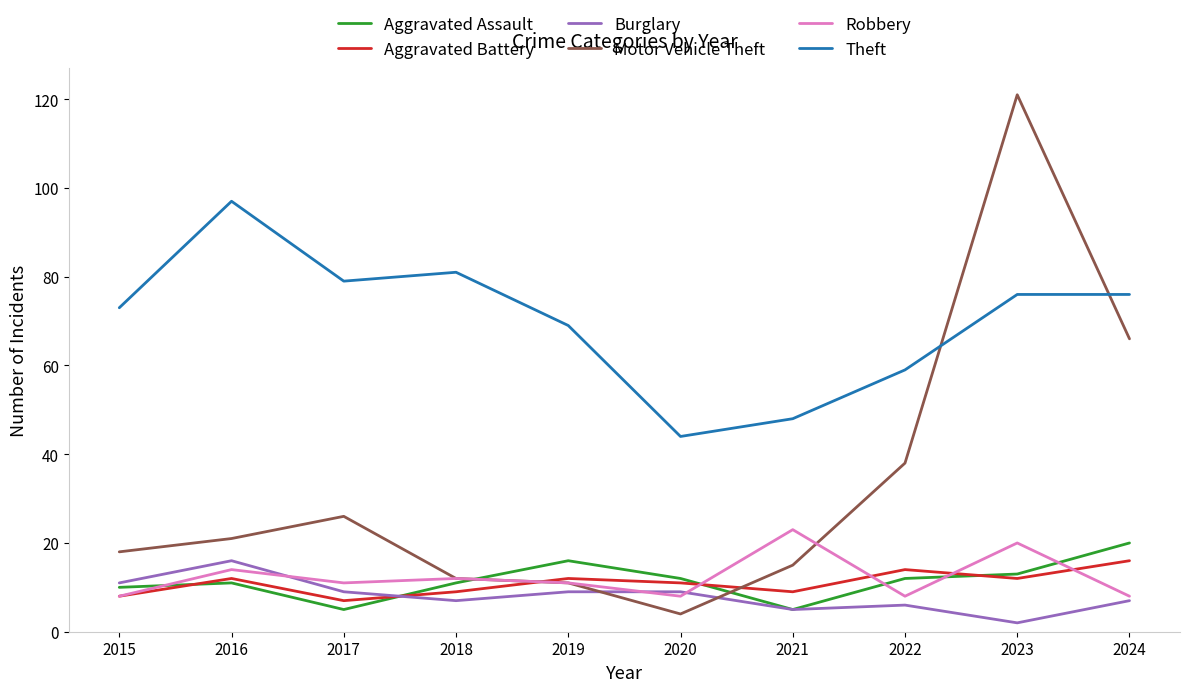

How many series are shown in this chart?

6